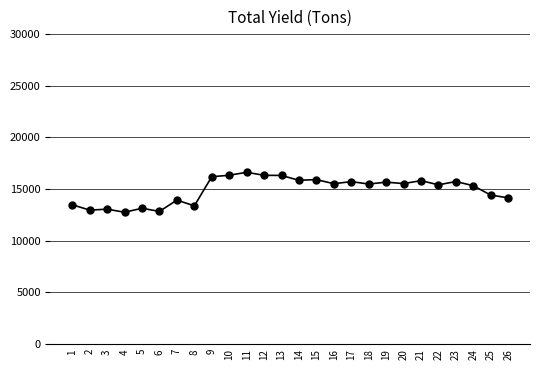

Where does the data first go above 15525?

9